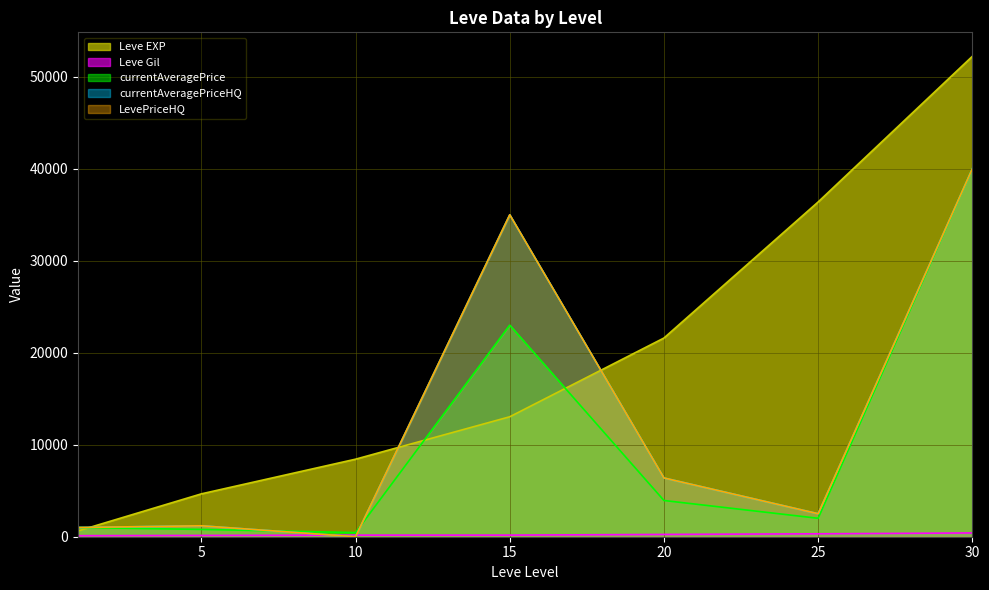

Reading left to right, what are all the values shown in this chart?

Leve EXP: 630.0	4660.0	8430.0	13040.0	21600.0	36390.0	52220.0
Leve Gil: 112.0	140.0	172.0	174.0	248.0	317.0	410.0
currentAveragePrice: 1000.0	794.1	450.0	23000.0	3938.5	2004.7	40000.0
currentAveragePriceHQ: 1000.0	1188.5	0.0	35000.0	6387.8	2500.5	40000.0
LevePriceHQ: 1000.0	1188.5	0.0	35000.0	6387.8	2500.5	40000.0